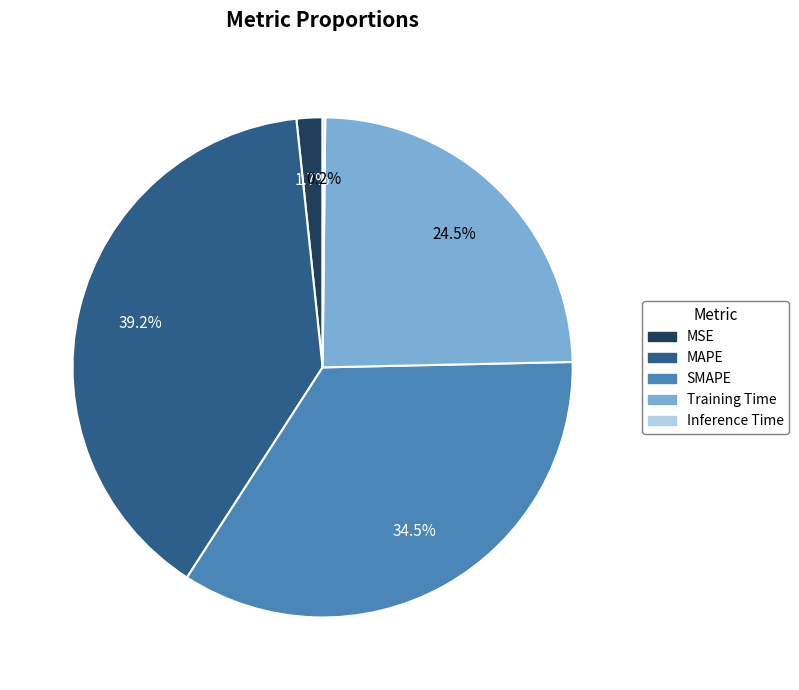

Does any single category account for the majority?

No